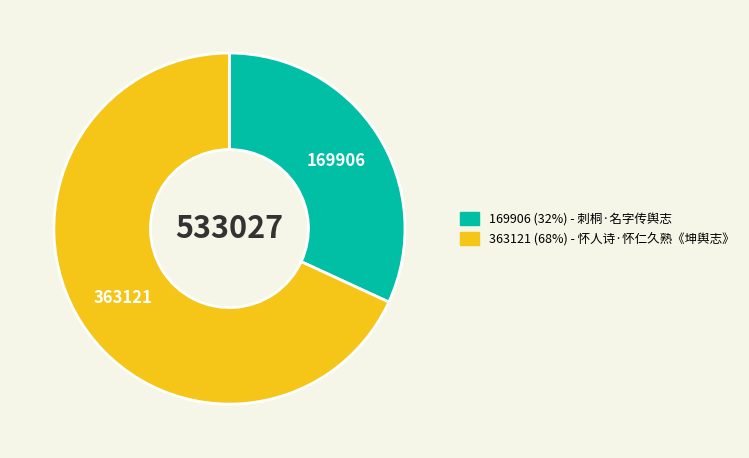

Is there any slice that represents more than half of the pie?

Yes